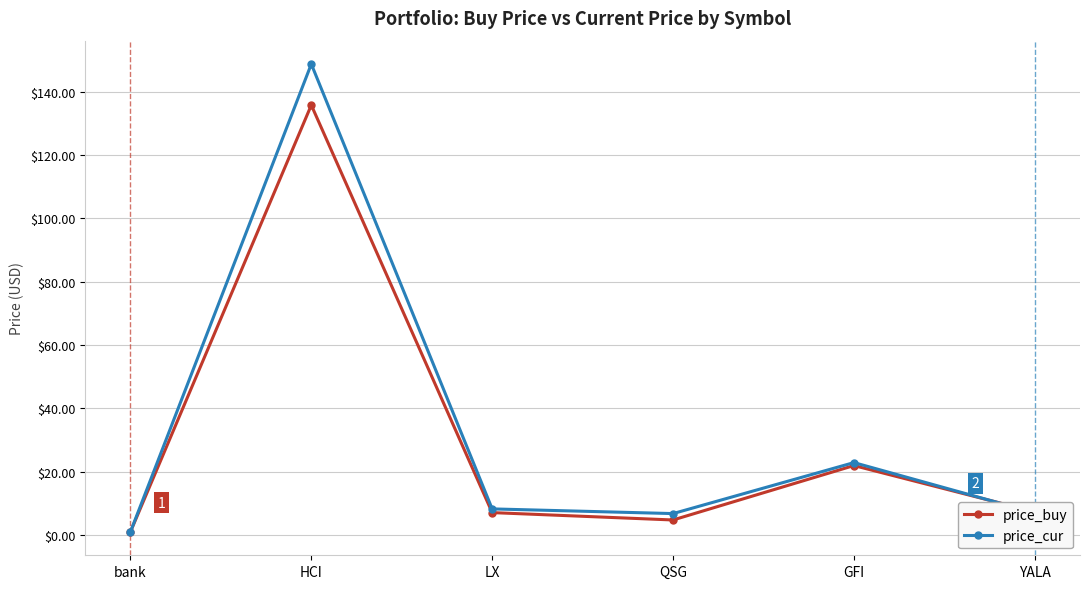

Which series changed the most between bank and GFI?

price_cur